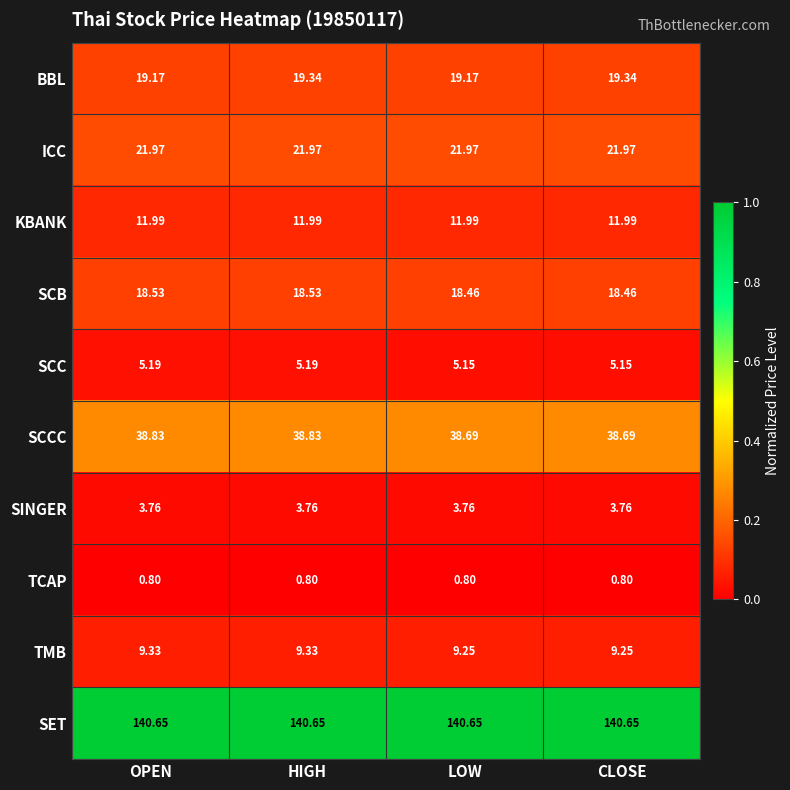

Which series has the largest range (max minus min)?

BBL